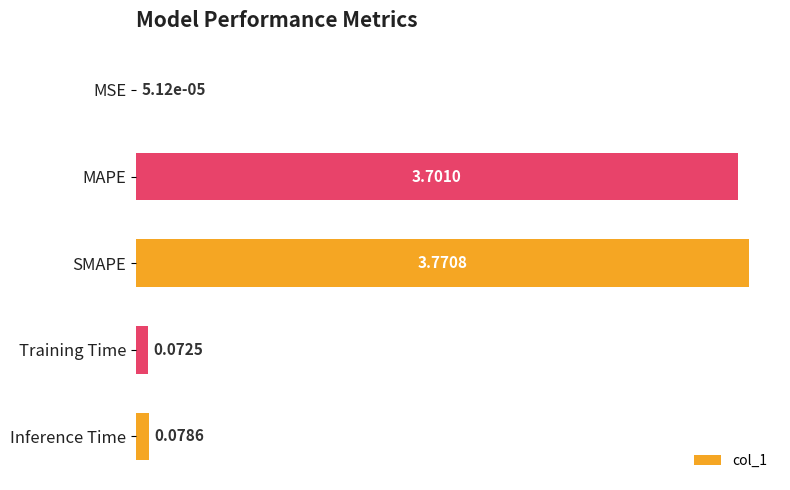

How many series are shown in this chart?

1